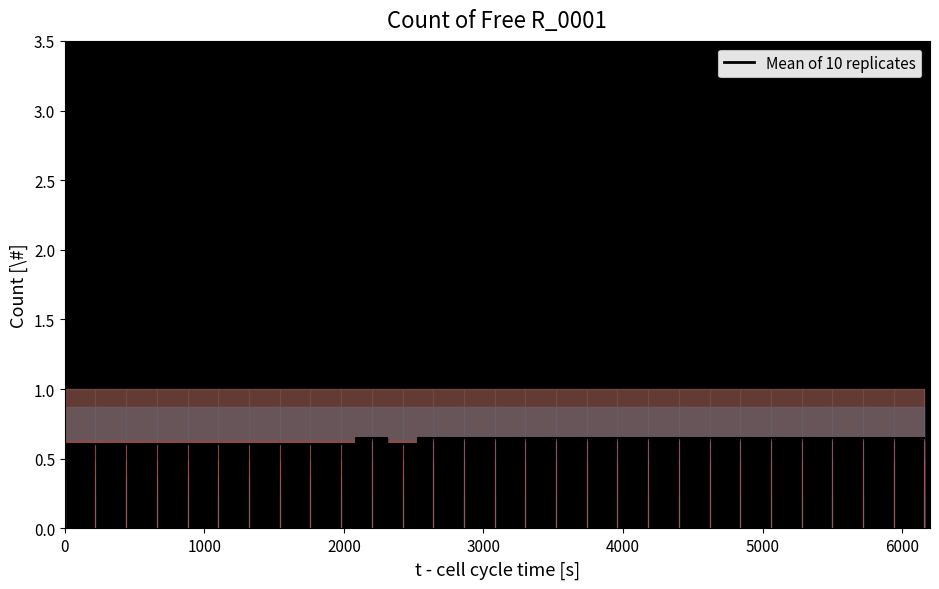

How many lines are shown in the chart?

1